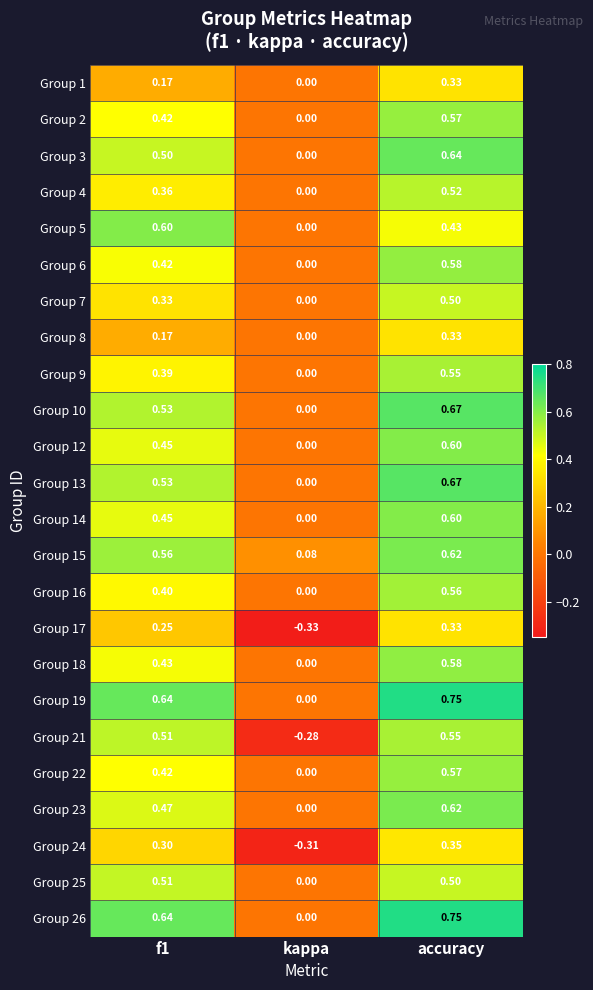

At which label is Group 8 closest to 0?

kappa